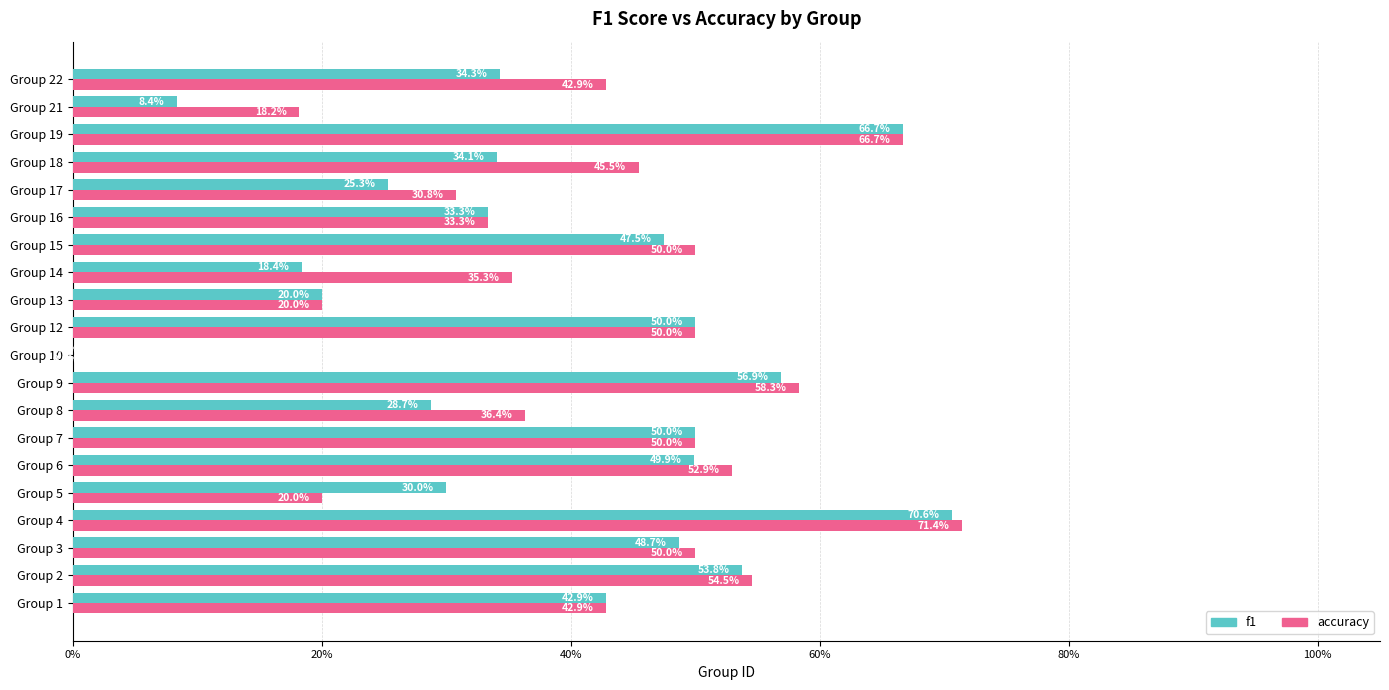

What position from the left is 10?

11